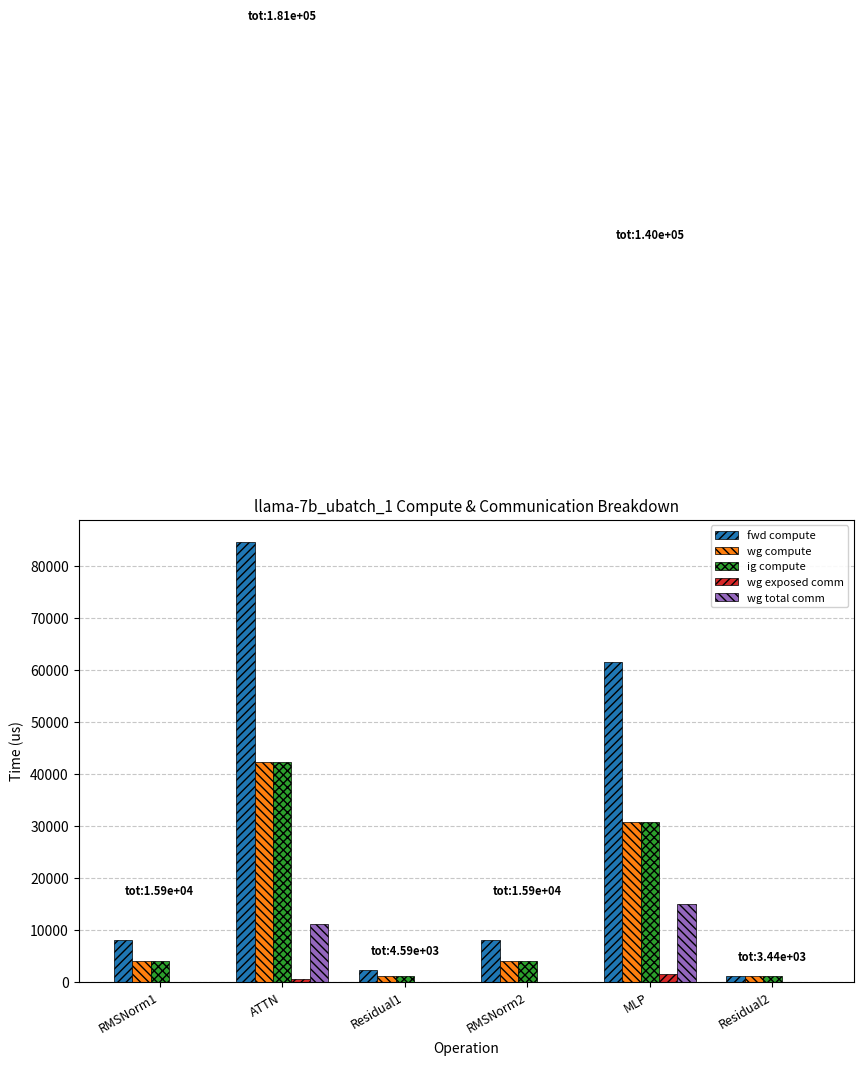

True or false: wg exposed comm has a value of 0.0 at RMSNorm2.

True